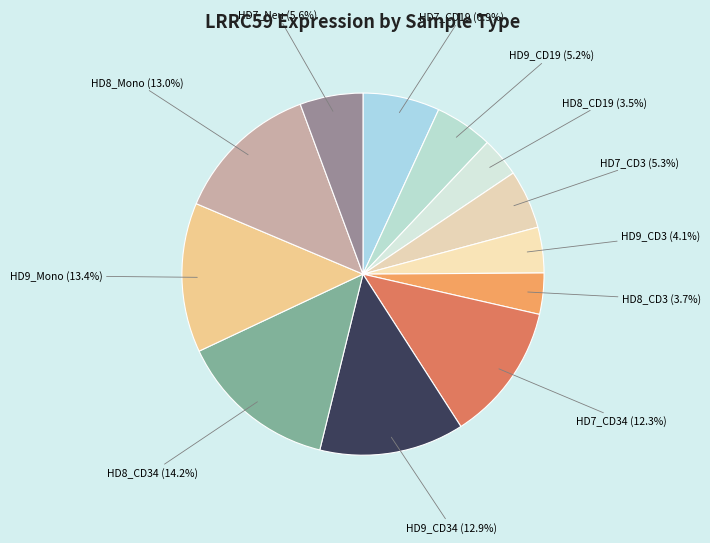

Approximately how many times larger is the value at HD9_CD19 compared to HD7_CD3?

1.0